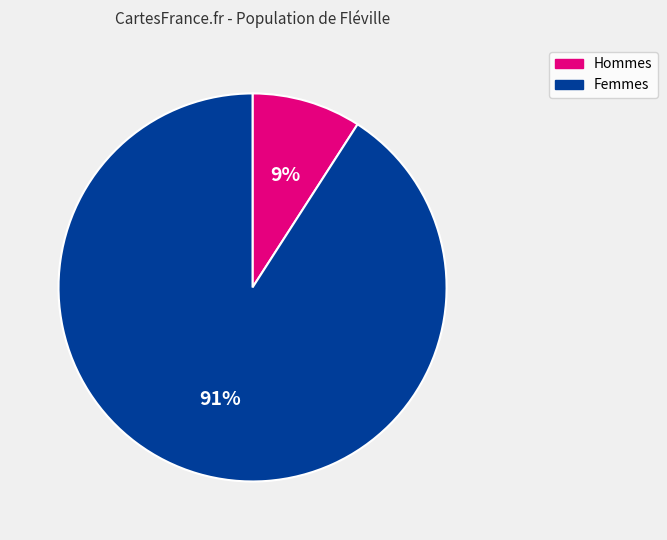

To the nearest percent, what is the difference between the largest and smallest slice percentages?

82%